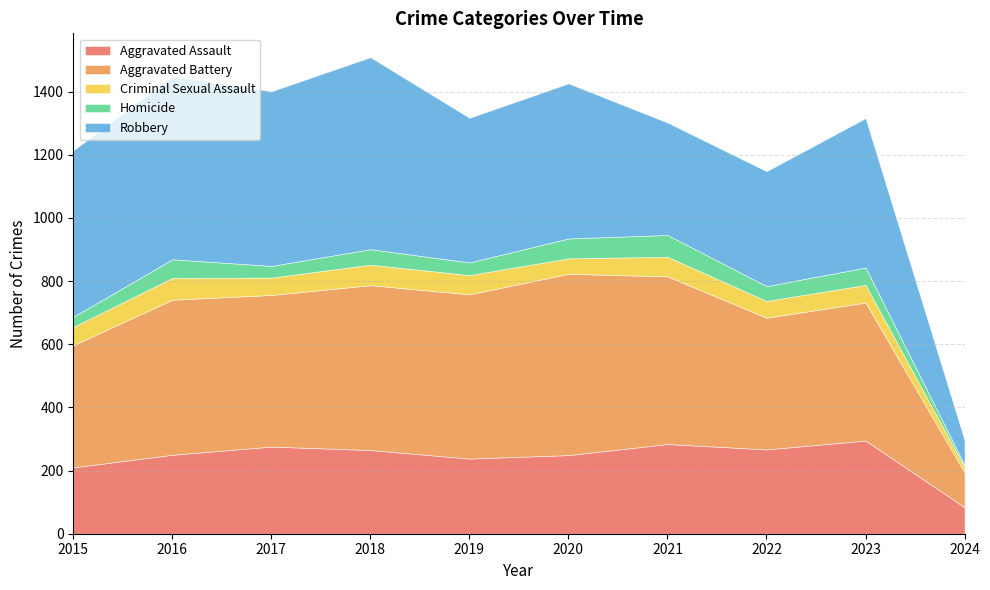

Is the value of Criminal Sexual Assault at 2016 greater than the value of Aggravated Assault at 2023?

No